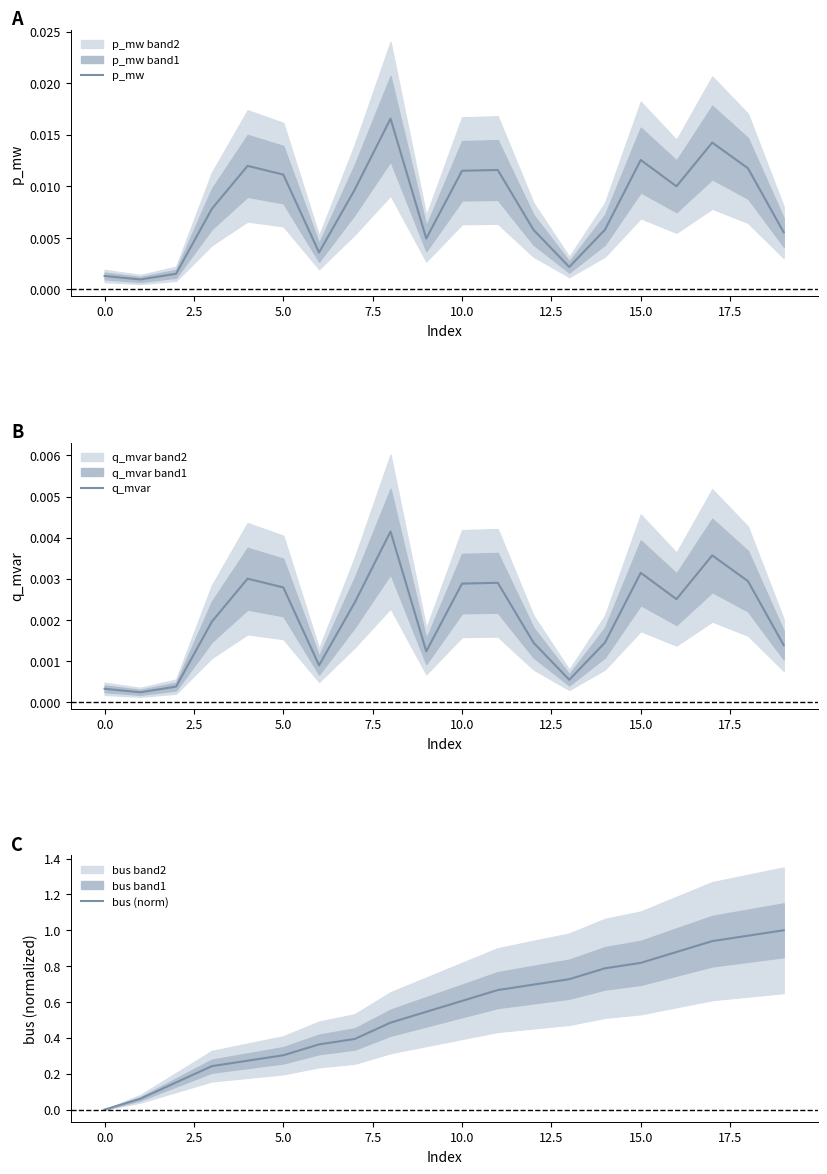

True or false: p_mw and q_mvar cross at least once.

False